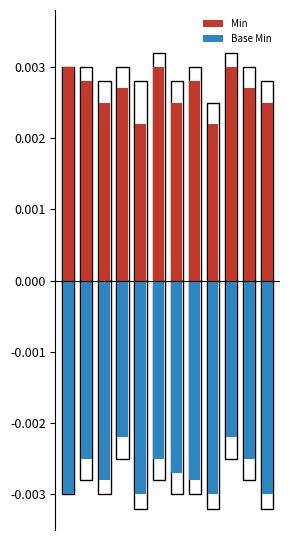

The value of Min at 1 is 0.0. True or false?

False